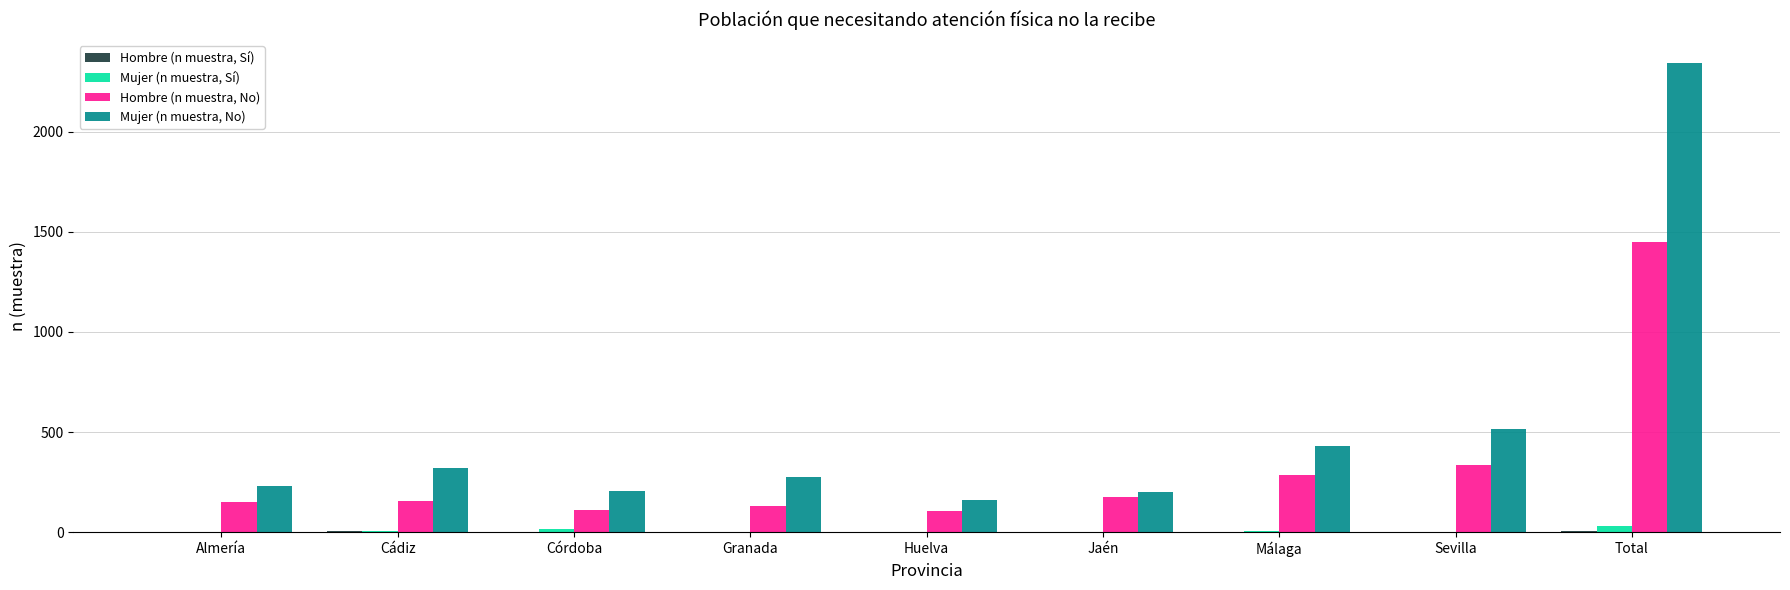

True or false: Hombre (n muestra, No) has a value of 588 at Sevilla.

False